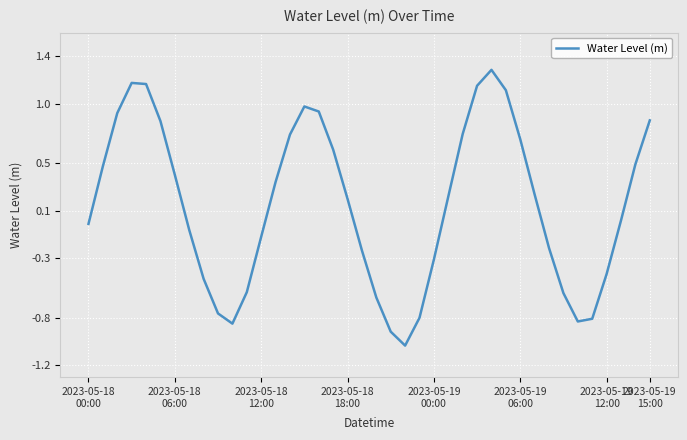

What is the maximum value shown in the chart?

1.3